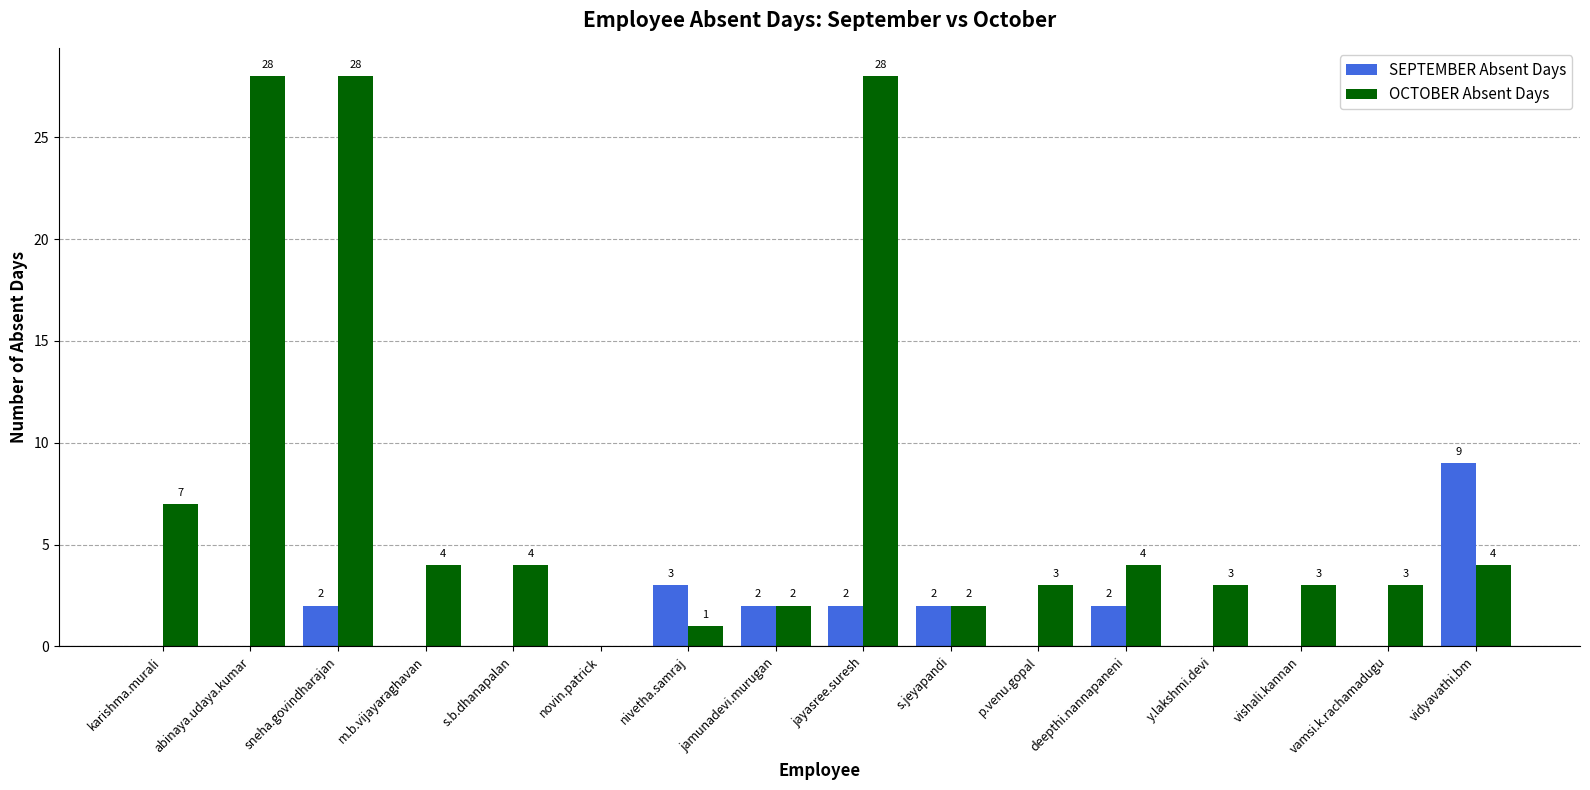

Is the value of SEPTEMBER Absent Days at jamunadevi.murugan greater than the value of OCTOBER Absent Days at vamsi.k.rachamadugu?

No